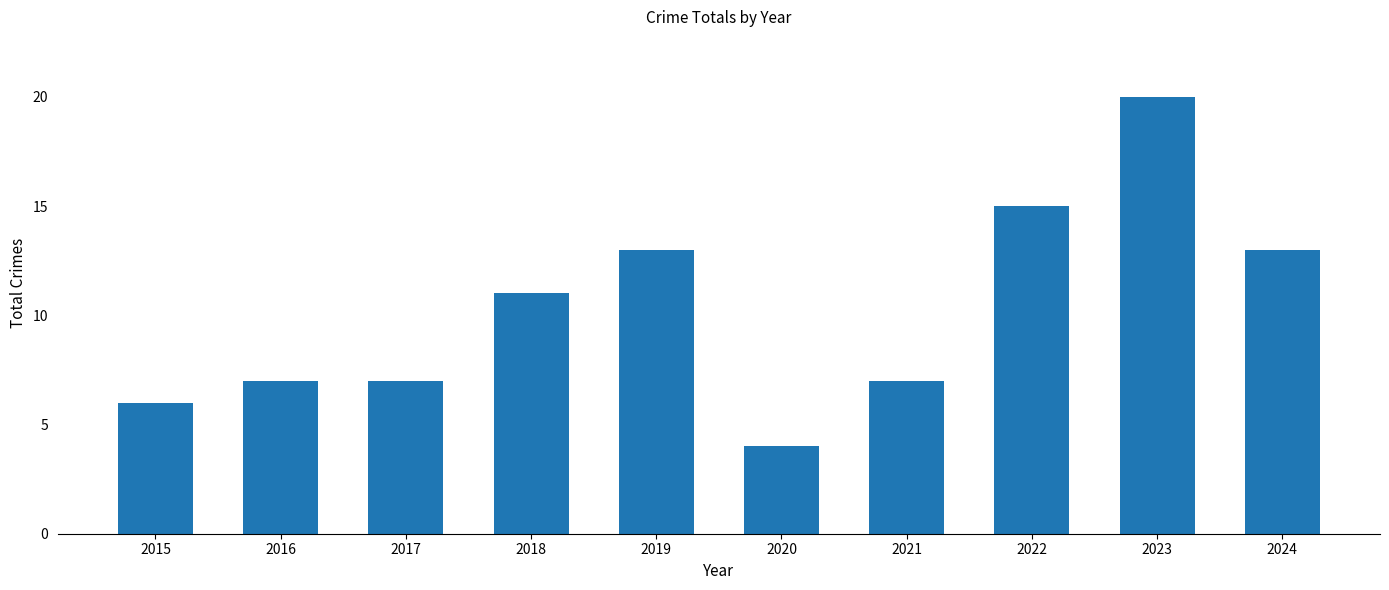

What is the value of the 10th bar from the left?

13